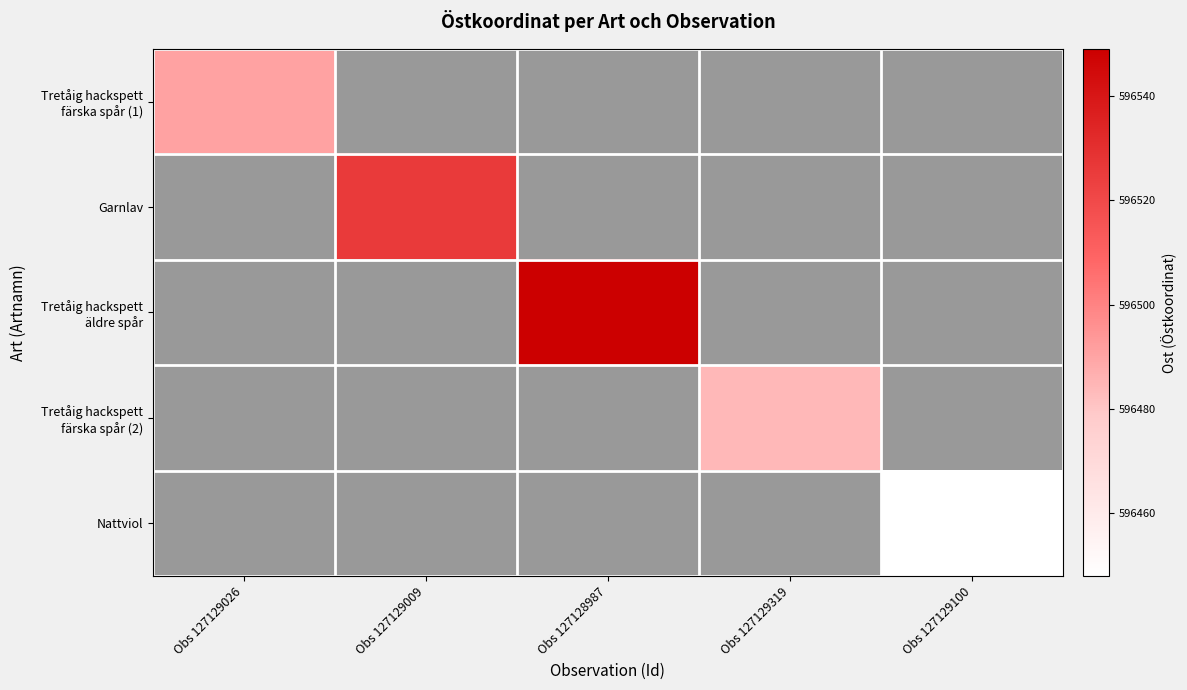

Which has a higher value, Obs 127129026 or Obs 127128987?

Obs 127128987